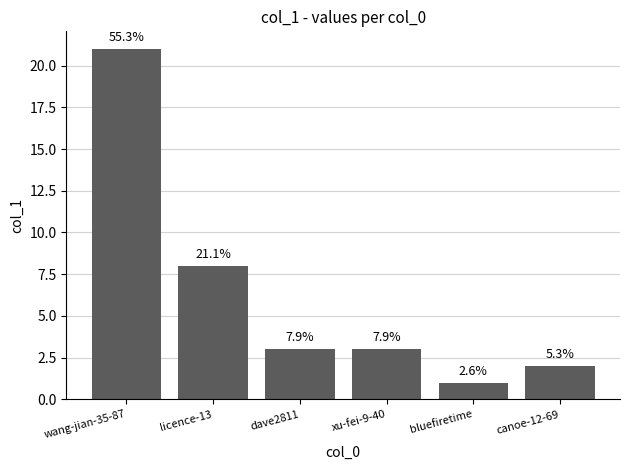

How many bars are there in total?

6